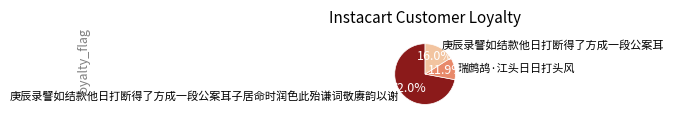

Which slice is the largest?

庚辰录譬如结款他日打断得了方成一段公案耳子居命时润色此殆谦词敬赓韵以谢